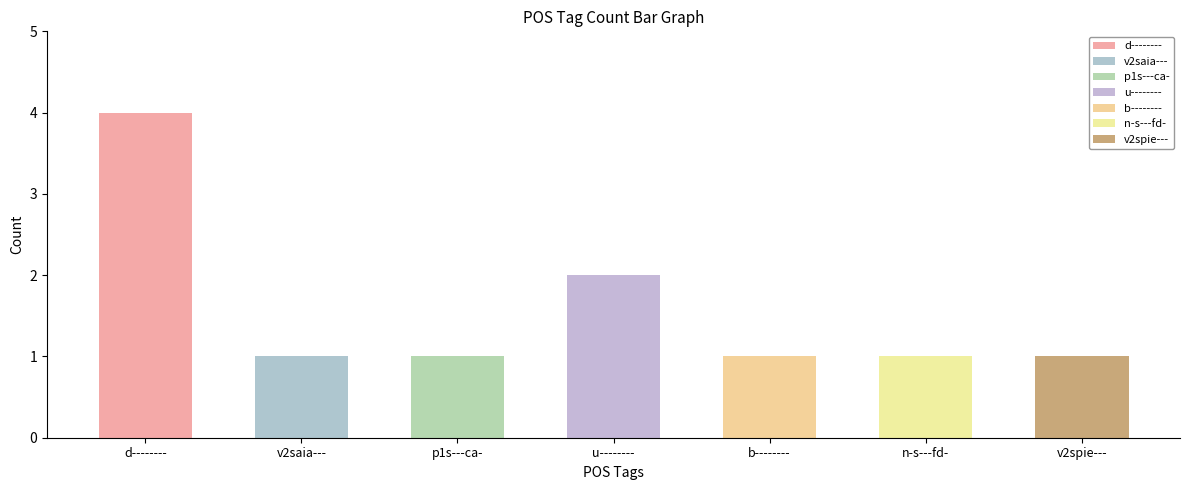

How many data points does each series have?

7